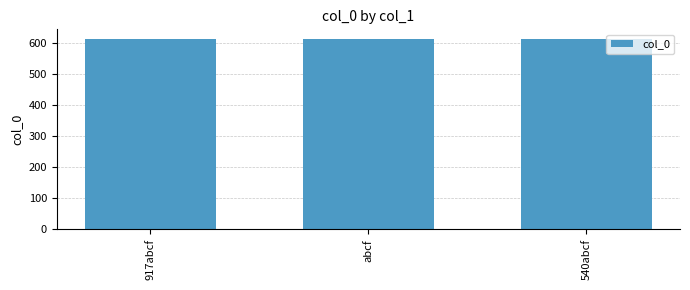

True or false: the data shows 614 at abcf.

True